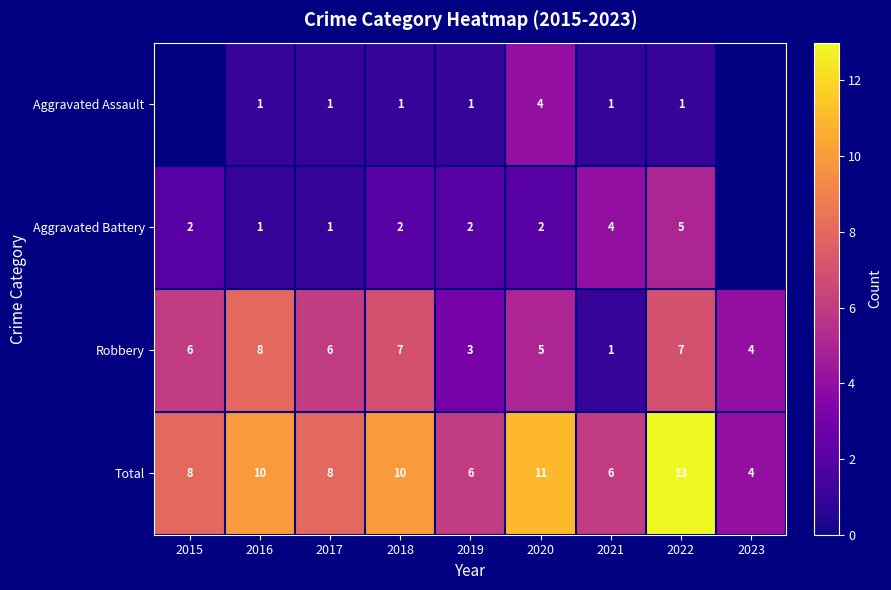

Which category has the lowest value in the Total series?

2023